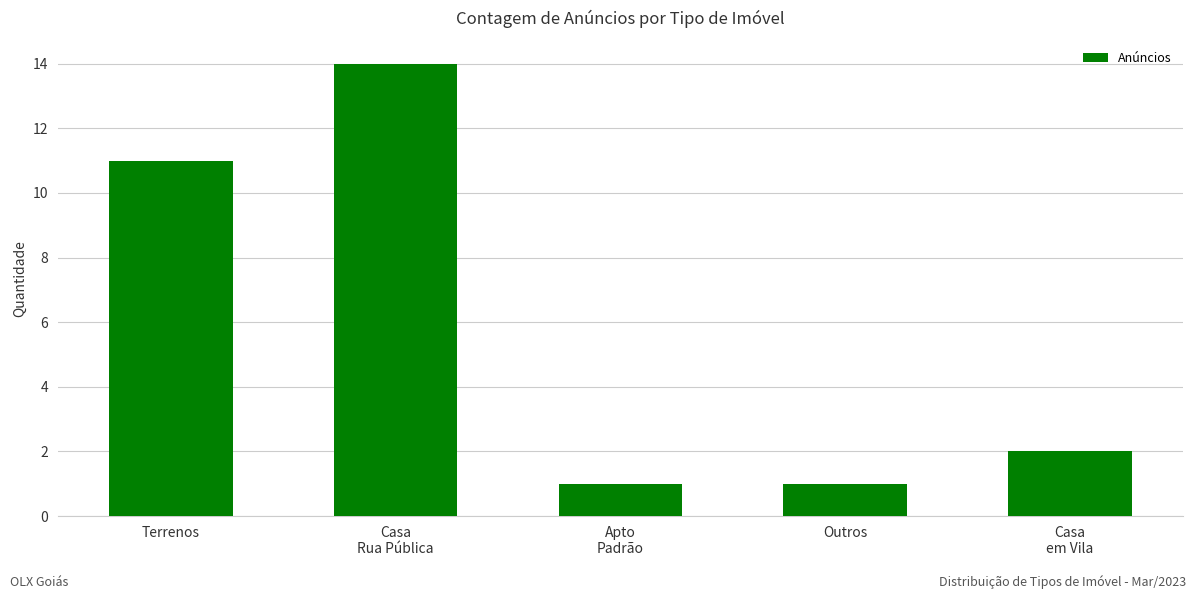

Count the number of data series in this chart.

1